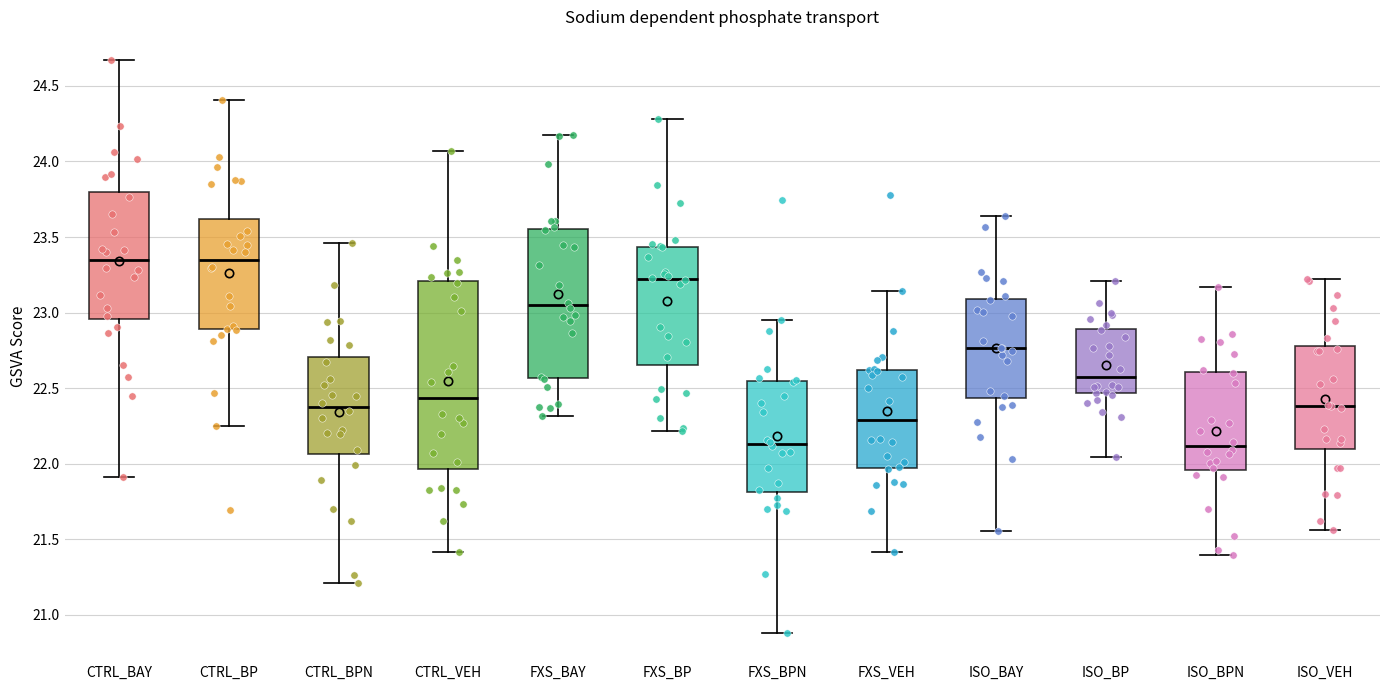

Reading left to right, transcribe this box plot: for each box, give where its median line is, the range the box spans, and where its two whiskers end, as read against the y-axis. The values are not printed on the chart, so give them approximately, as read against the axis.

CTRL_BAY: median 23.35, box 22.95 to 23.80, whiskers 21.90 to 24.65
CTRL_BP: median 23.35, box 22.90 to 23.60, whiskers 22.25 to 24.40
CTRL_BPN: median 22.40, box 22.05 to 22.70, whiskers 21.20 to 23.45
CTRL_VEH: median 22.45, box 21.95 to 23.20, whiskers 21.40 to 24.05
FXS_BAY: median 23.05, box 22.55 to 23.55, whiskers 22.30 to 24.15
FXS_BP: median 23.20, box 22.65 to 23.45, whiskers 22.20 to 24.30
FXS_BPN: median 22.15, box 21.80 to 22.55, whiskers 20.90 to 22.95
FXS_VEH: median 22.30, box 21.95 to 22.60, whiskers 21.40 to 23.15
ISO_BAY: median 22.75, box 22.45 to 23.10, whiskers 21.55 to 23.65
ISO_BP: median 22.55, box 22.45 to 22.90, whiskers 22.05 to 23.20
ISO_BPN: median 22.10, box 21.95 to 22.60, whiskers 21.40 to 23.15
ISO_VEH: median 22.40, box 22.10 to 22.80, whiskers 21.55 to 23.20